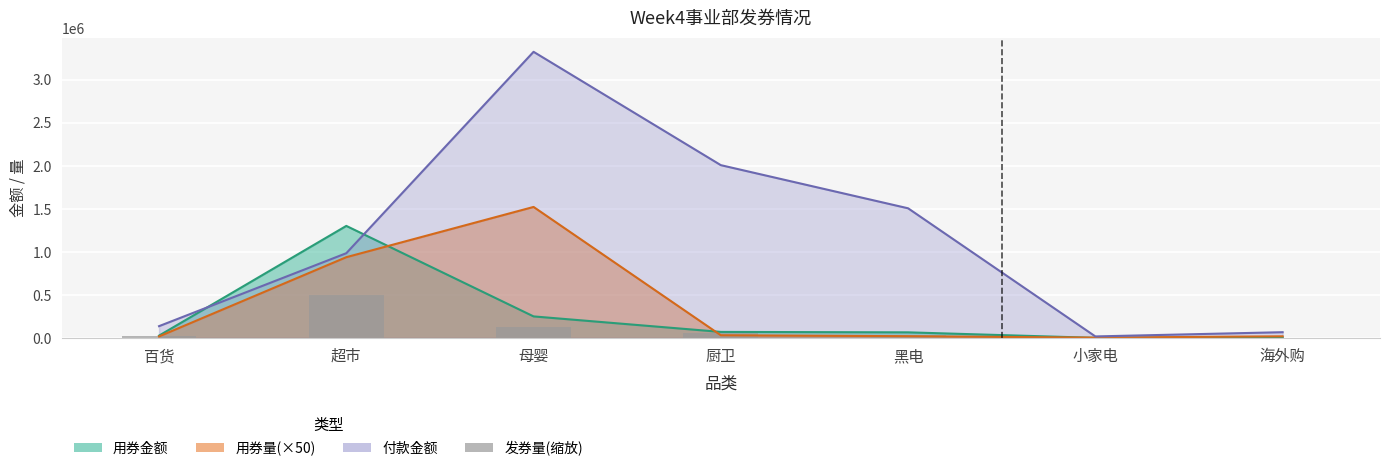

What is the value of the 3rd bar from the left?

122994.6